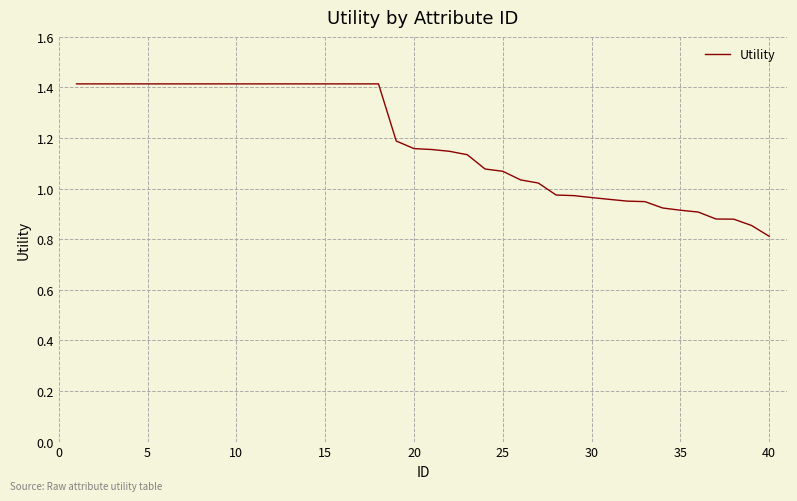

What is the minimum value shown in the chart?

0.8